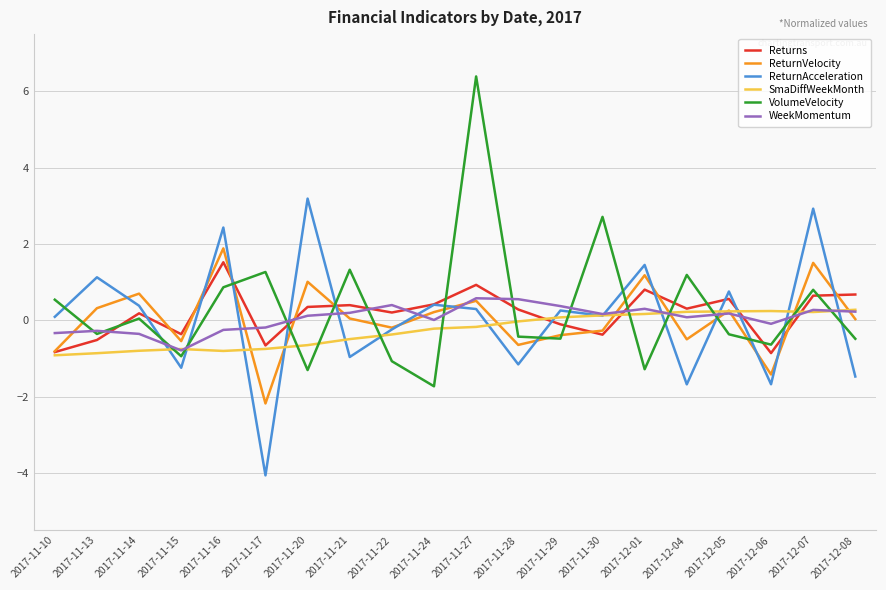

How many lines are shown in the chart?

6